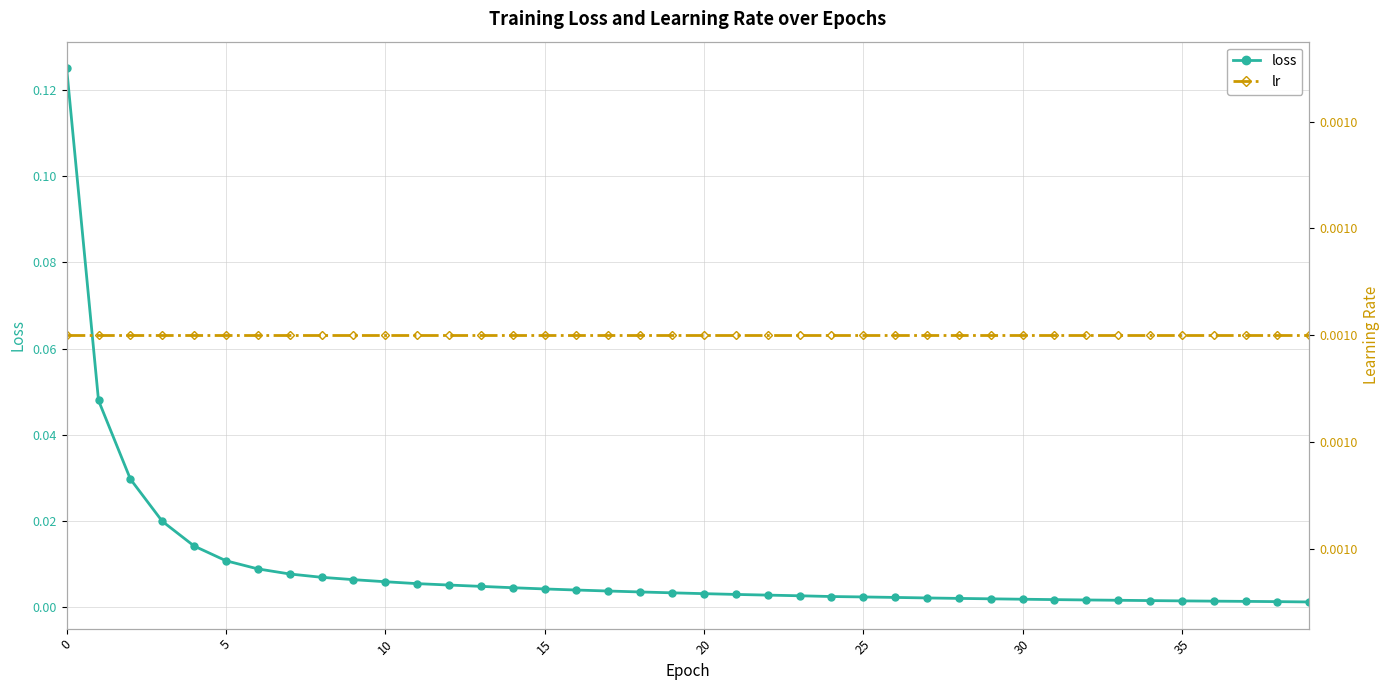

Which category has the lowest value in the loss series?

39